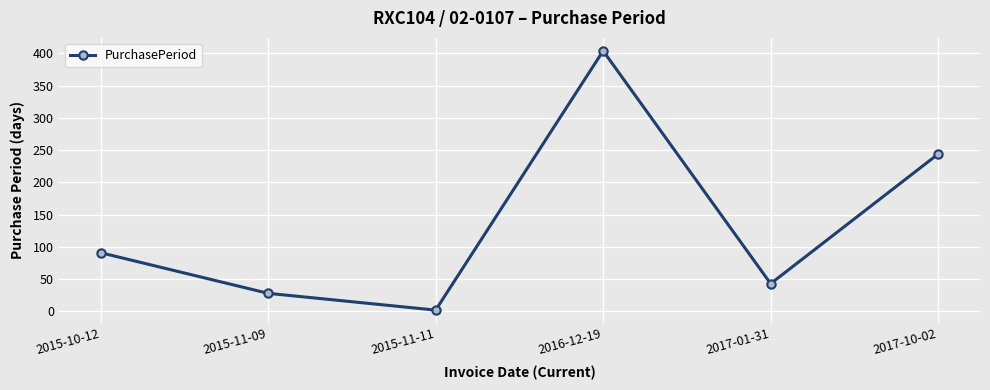

What is the value of the 1st point from the left?

91